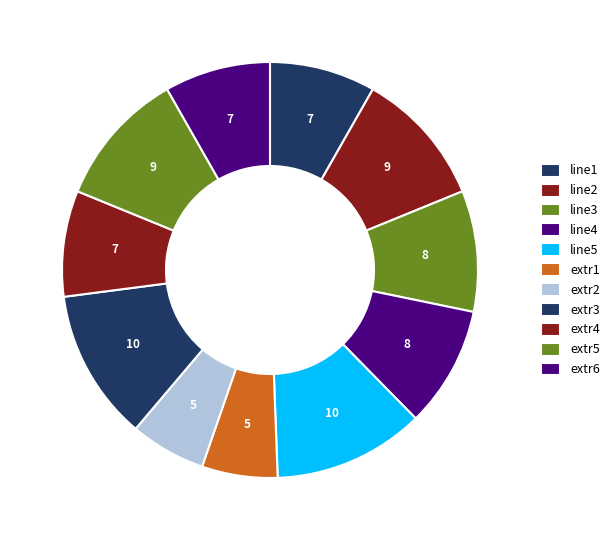

Count the number of slices in the pie.

11